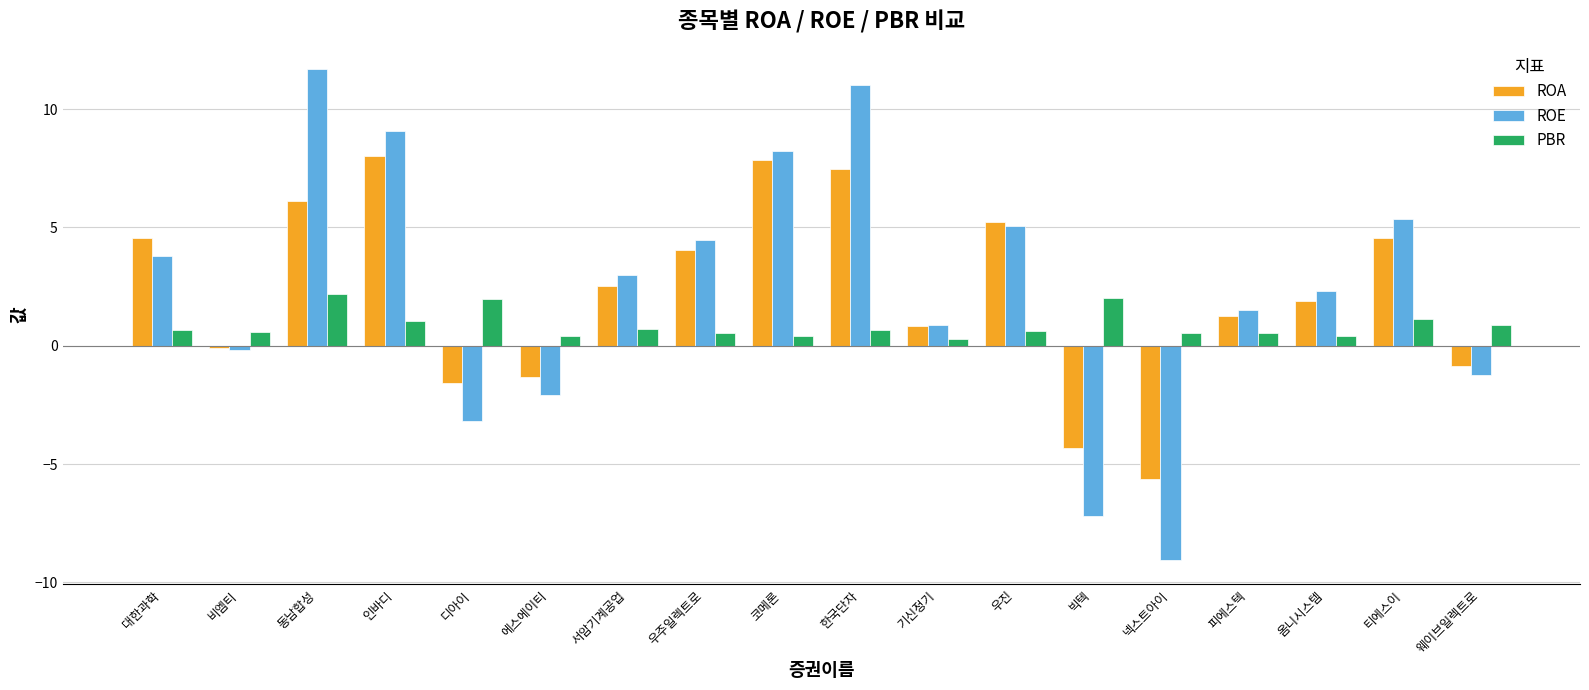

What are all the series names shown in the legend?

ROA, ROE, PBR